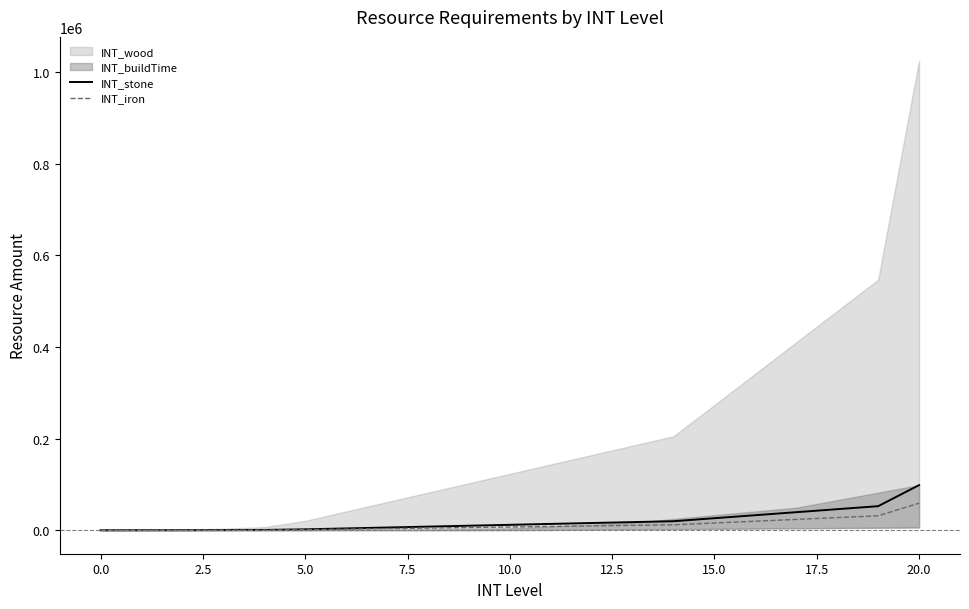

How many values in the INT_stone series exceed 11819?

11